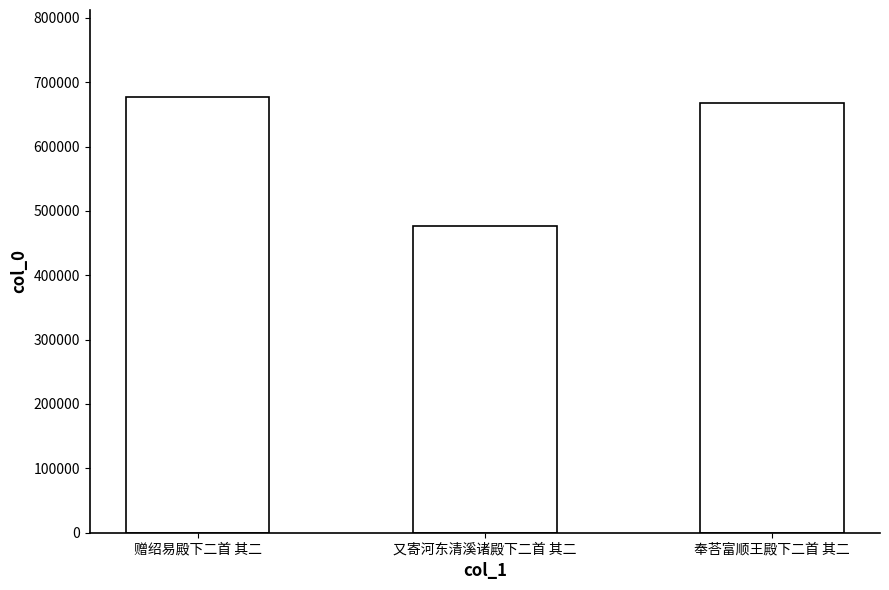

Reading left to right, what are all the values shown in this chart?

676796	475973	667714